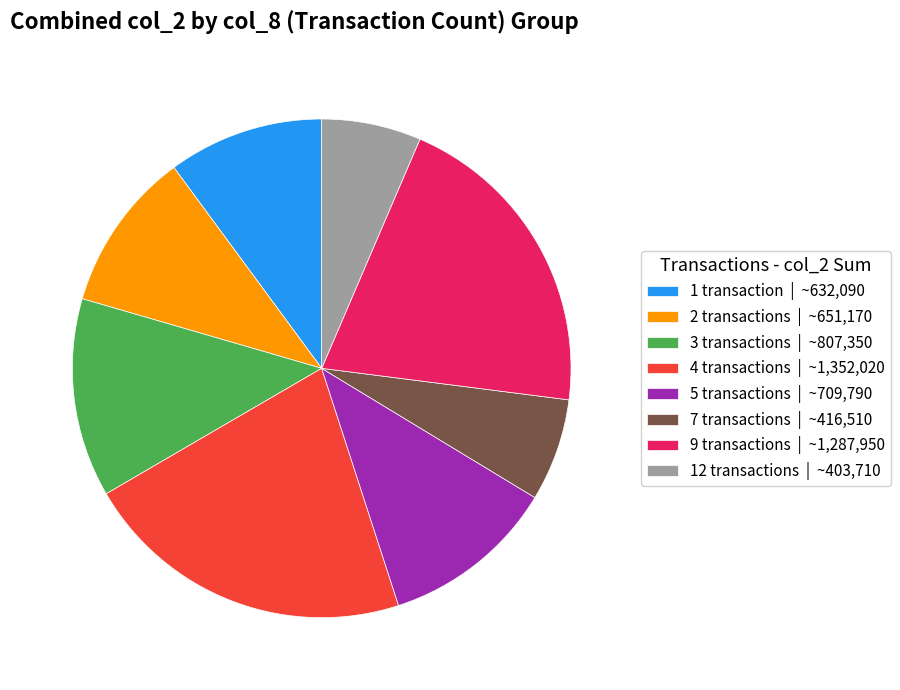

What is the largest slice in the pie chart?

4 transactions | ~1,352,020